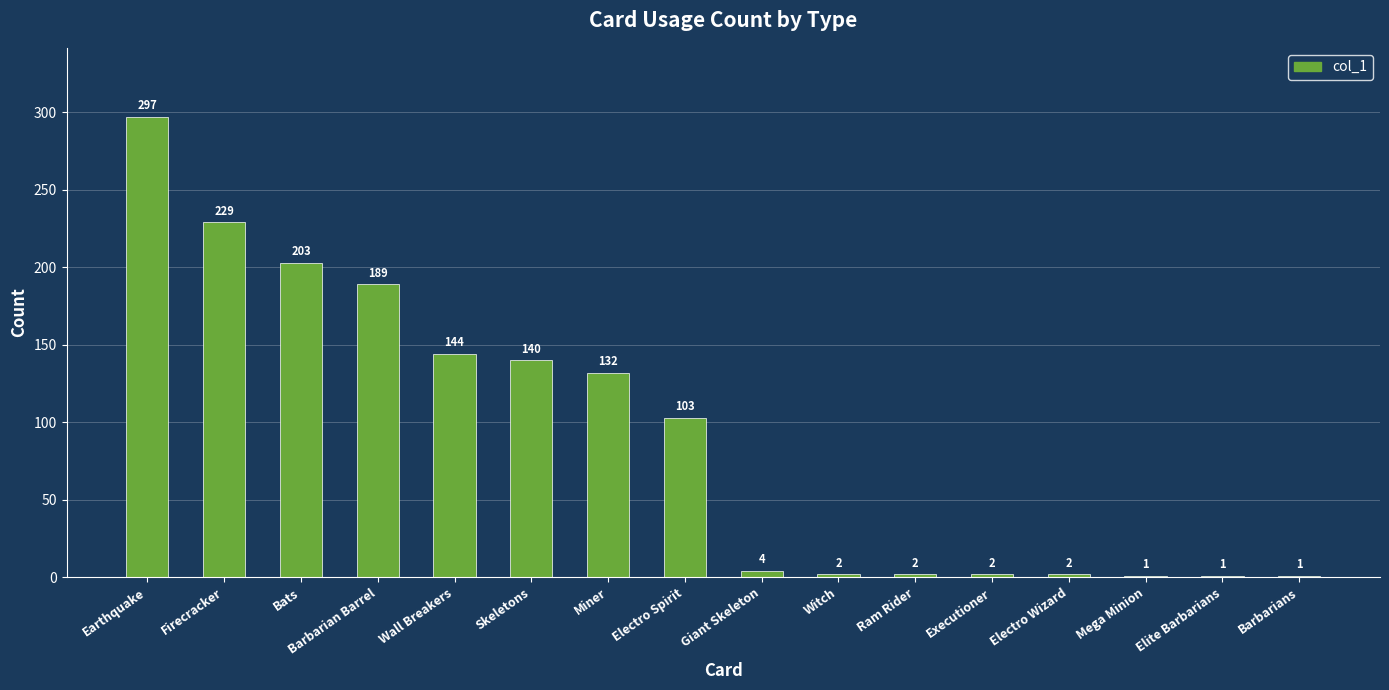

What is the average value?

91